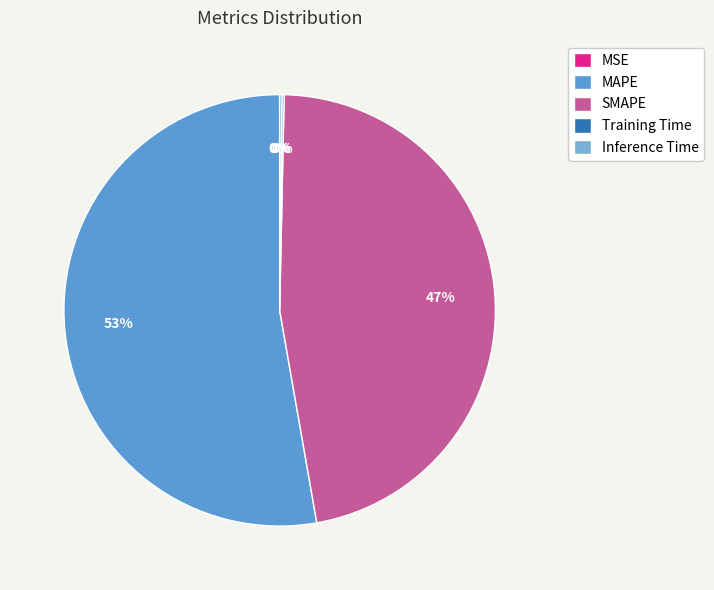

To the nearest percent, what is the difference between the largest and smallest slice percentages?

53%